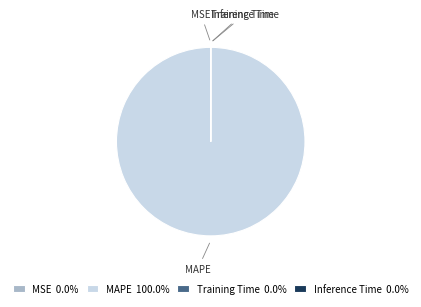

Does any single category account for the majority?

Yes